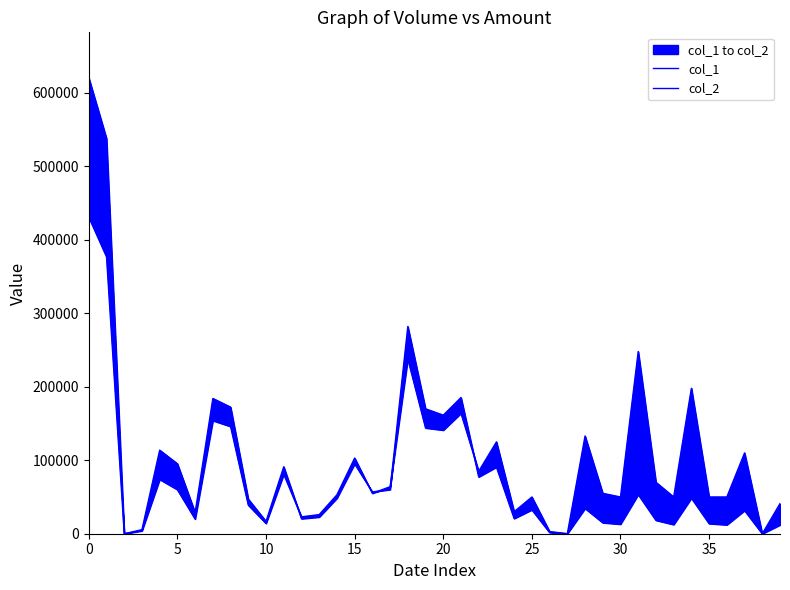

What value does the col_1 series have at 30?

20000